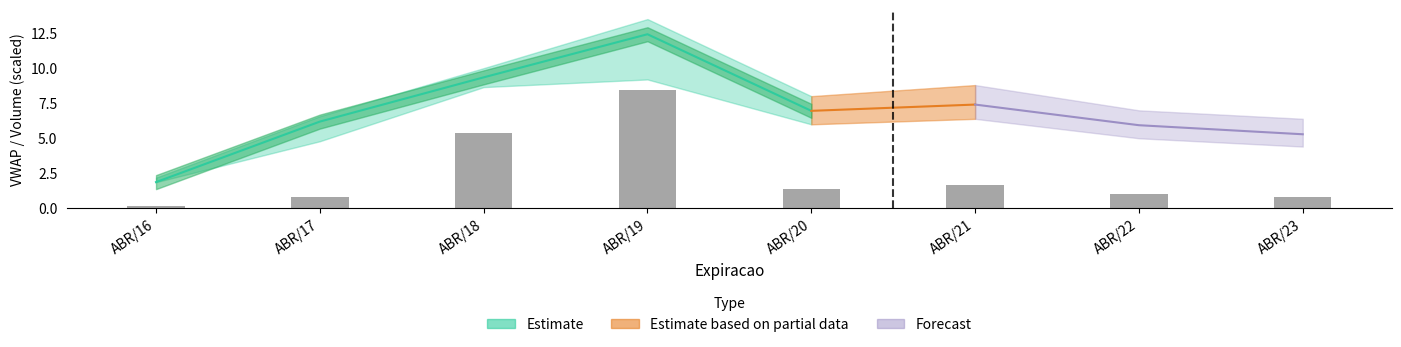

Reading left to right, extract all data points from this chart.

ABR/16=0.2	ABR/17=0.8	ABR/18=5.4	ABR/19=8.4	ABR/20=1.4	ABR/21=1.7	ABR/22=1.0	ABR/23=0.8